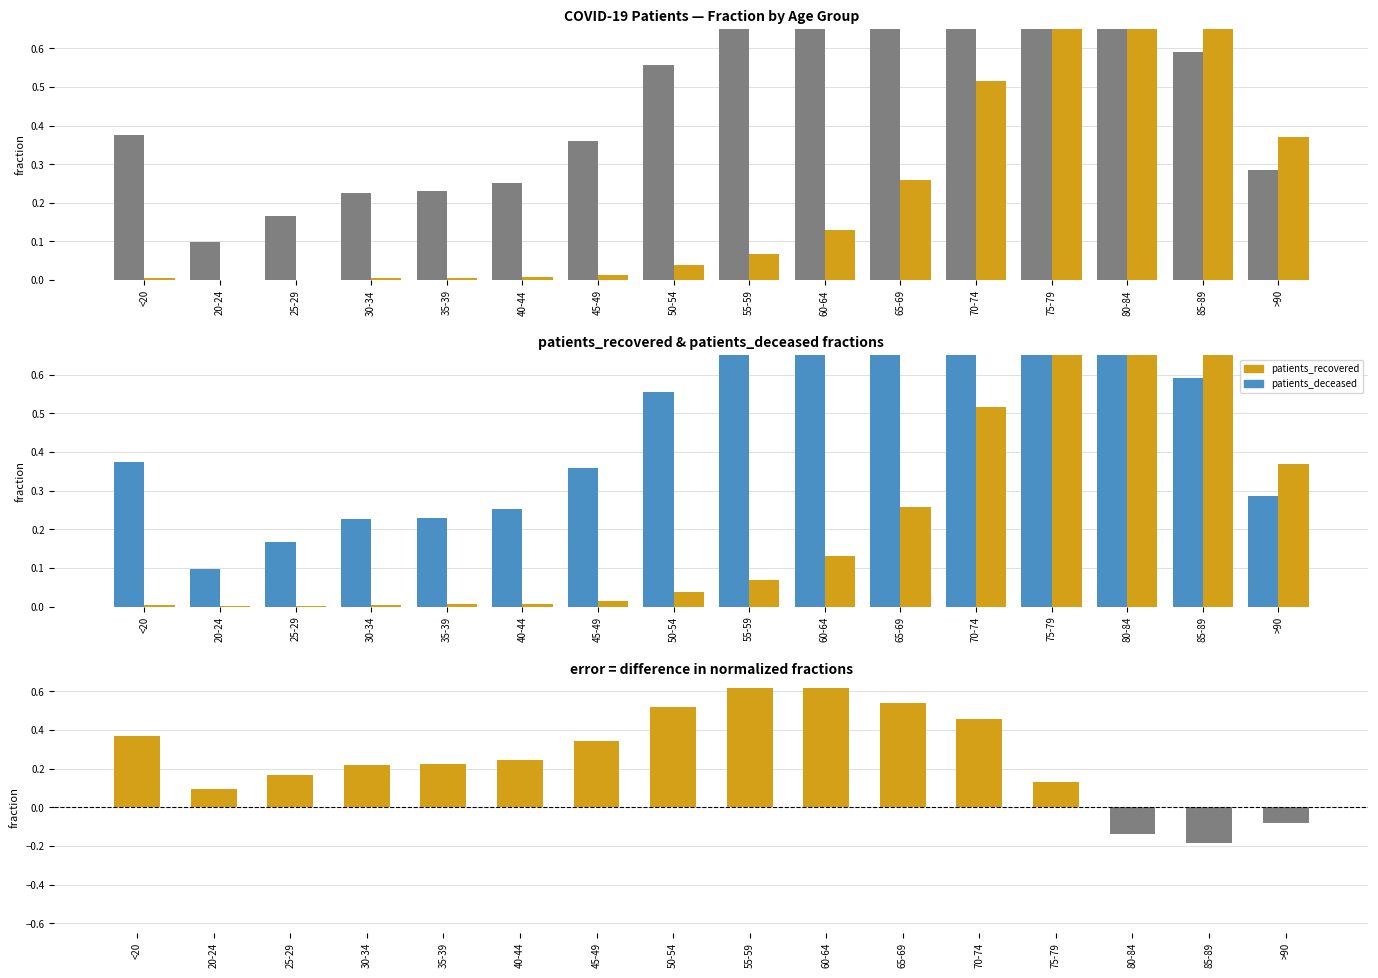

Is it true that difference (recovered - deceased) equals 0.7 at <20?

False